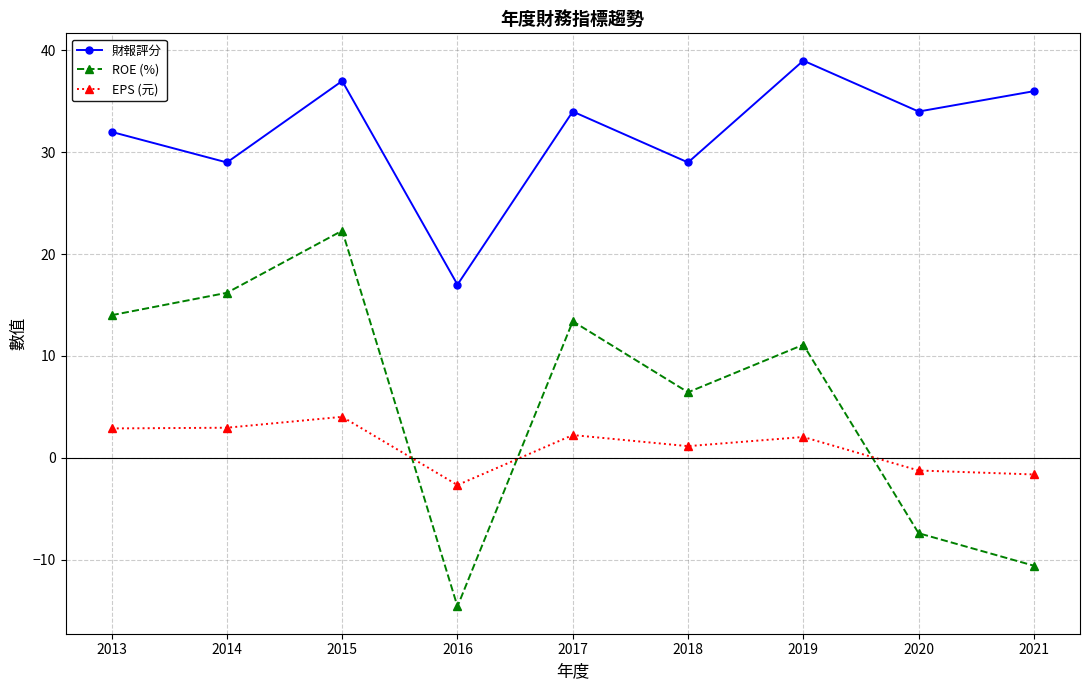

Rank the series by their maximum value, from highest to lowest.

財報評分, ROE (%), EPS (元)